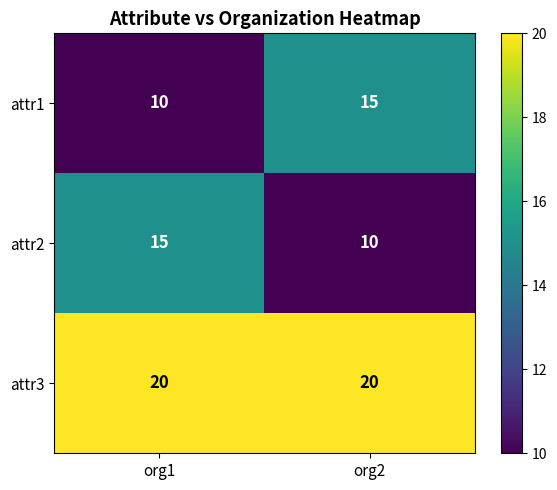

What is the difference between the highest and lowest values at org1?

10